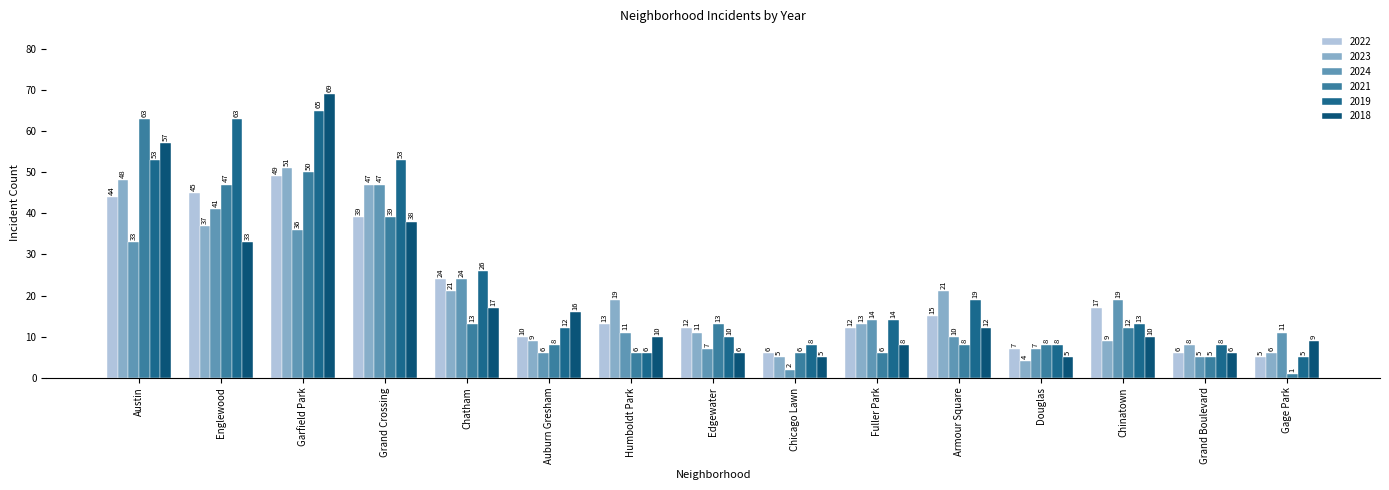

Reading right to left, what are all the values shown in this chart?

2022: 5	6	17	7	15	12	6	12	13	10	24	39	49	45	44
2023: 6	8	9	4	21	13	5	11	19	9	21	47	51	37	48
2024: 11	5	19	7	10	14	2	7	11	6	24	47	36	41	33
2021: 1	5	12	8	8	6	6	13	6	8	13	39	50	47	63
2019: 5	8	13	8	19	14	8	10	6	12	26	53	65	63	53
2018: 9	6	10	5	12	8	5	6	10	16	17	38	69	33	57